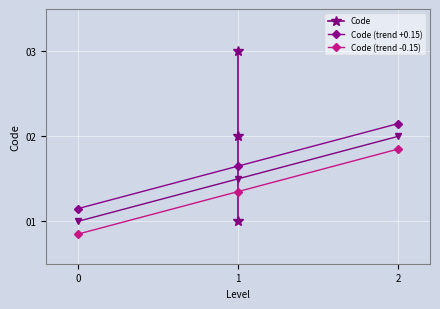

How many Code (trend -0.15) values are between 0 and 1?

1